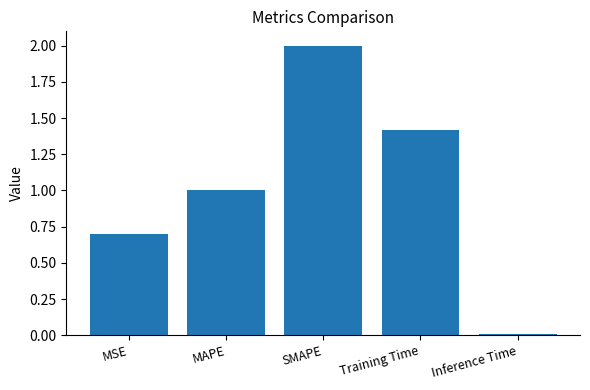

Is it true that the value at MSE is 0.7?

True